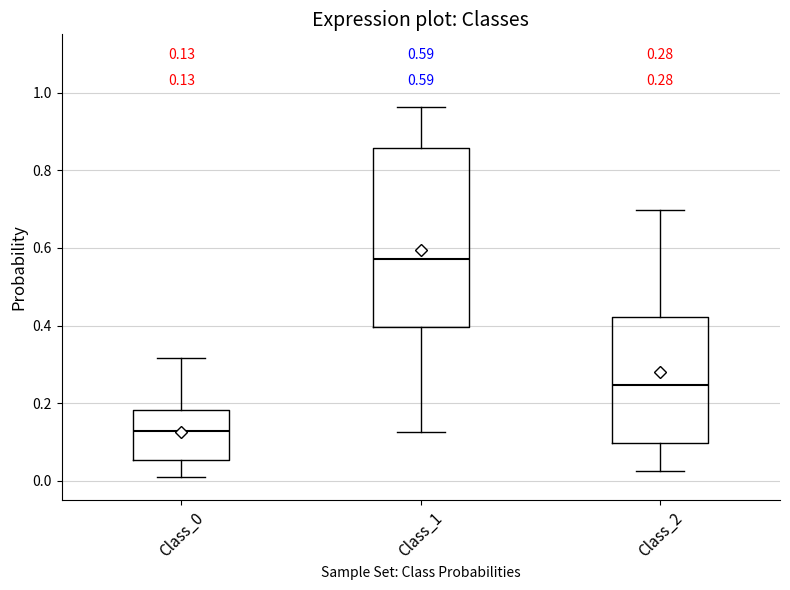

Which box has the highest median line?

Class_1